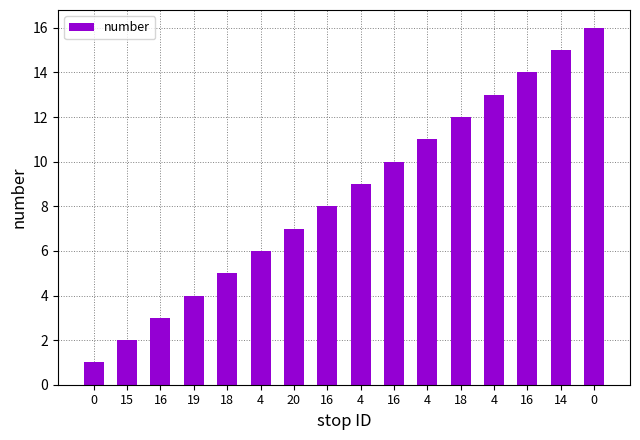

What is the change in value from 4 to 4?

+3